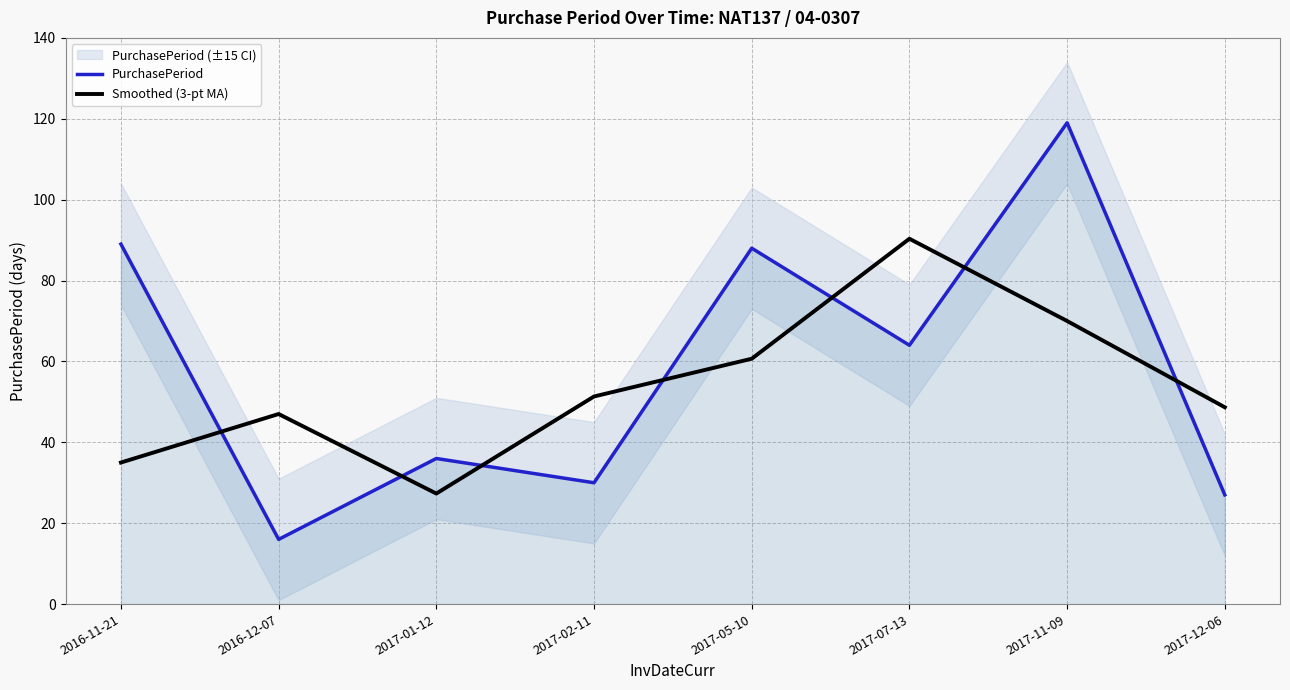

The PurchasePeriod series shows 36.0 at 2017-01-12. True or false?

True